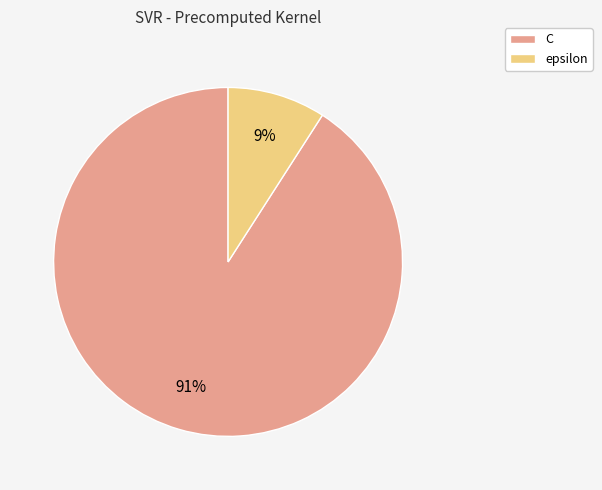

Combined, do C and epsilon account for over 50%?

Yes